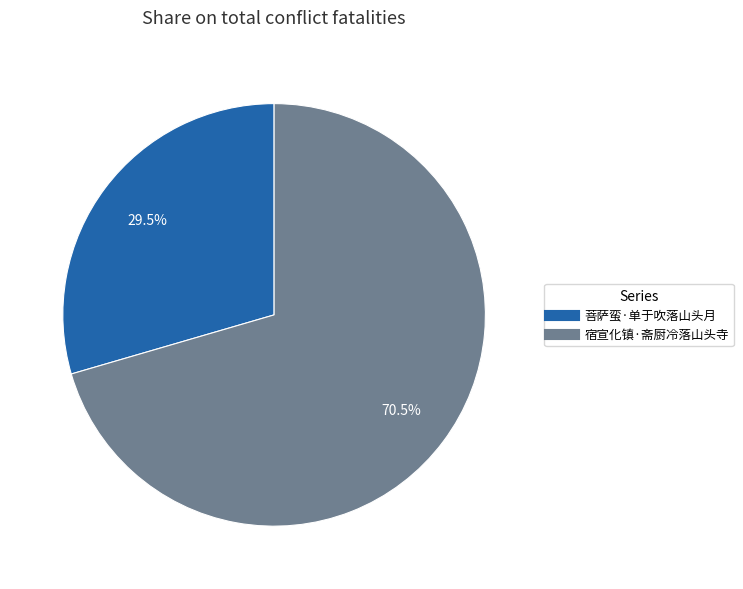

What is the ratio of the value at 宿宣化镇·斋厨冷落山头寺 to the value at 菩萨蛮·单于吹落山头月?

2.4